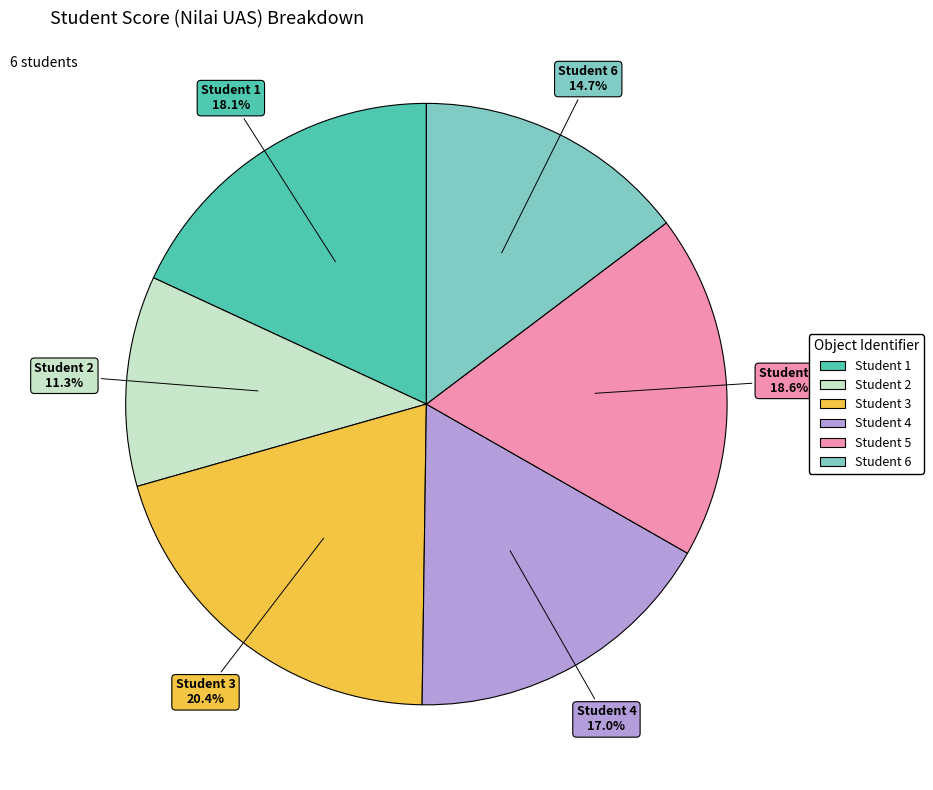

Is there a majority slice in this chart?

No